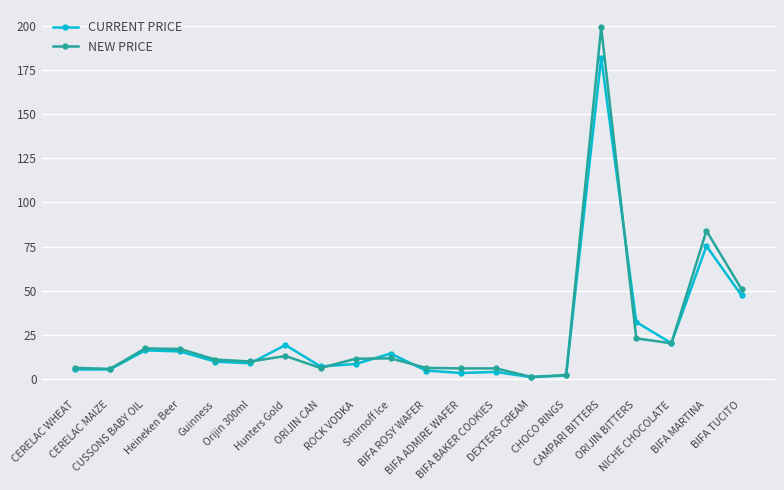

Is it true that CURRENT PRICE equals 72.8 at BIFA TUCITO?

False